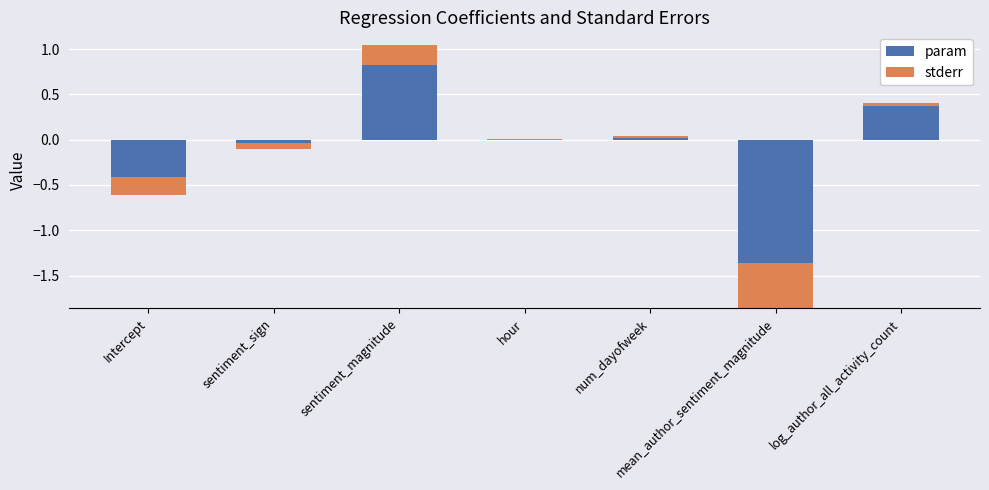

At which label does param reach its peak?

sentiment_magnitude